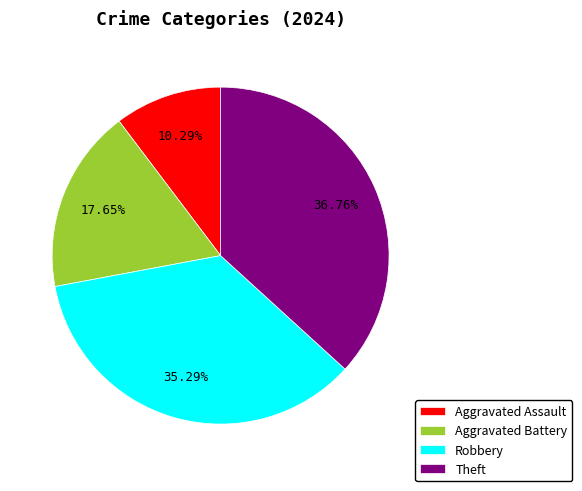

To the nearest percent, what is the difference between the largest and smallest slice percentages?

26%